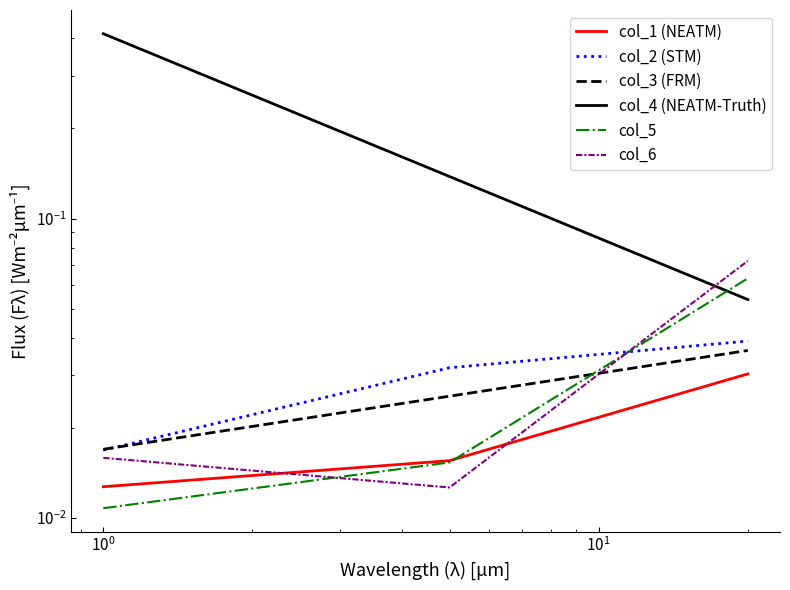

The col_5 series shows 0.0 at $\mathdefault{10^{-1}}$. True or false?

False